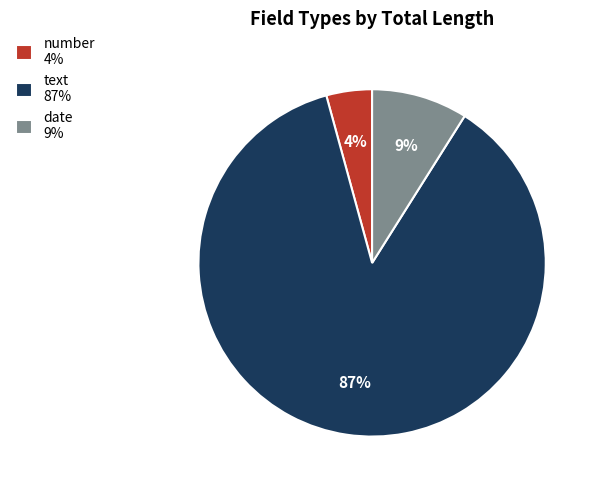

How many slices are in this pie chart?

3